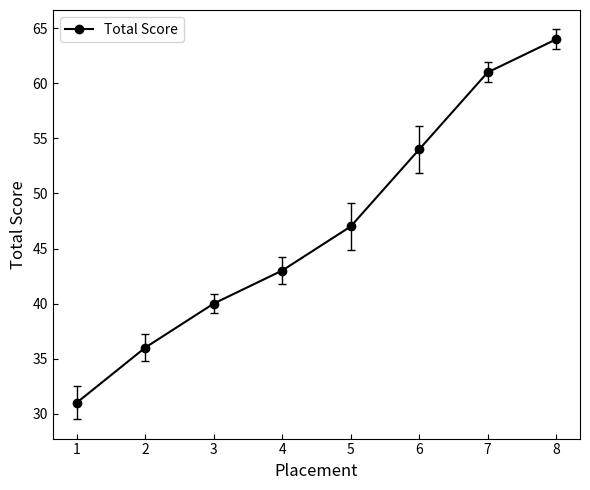

List the labels in order of value, smallest first.

1, 2, 3, 4, 5, 6, 7, 8